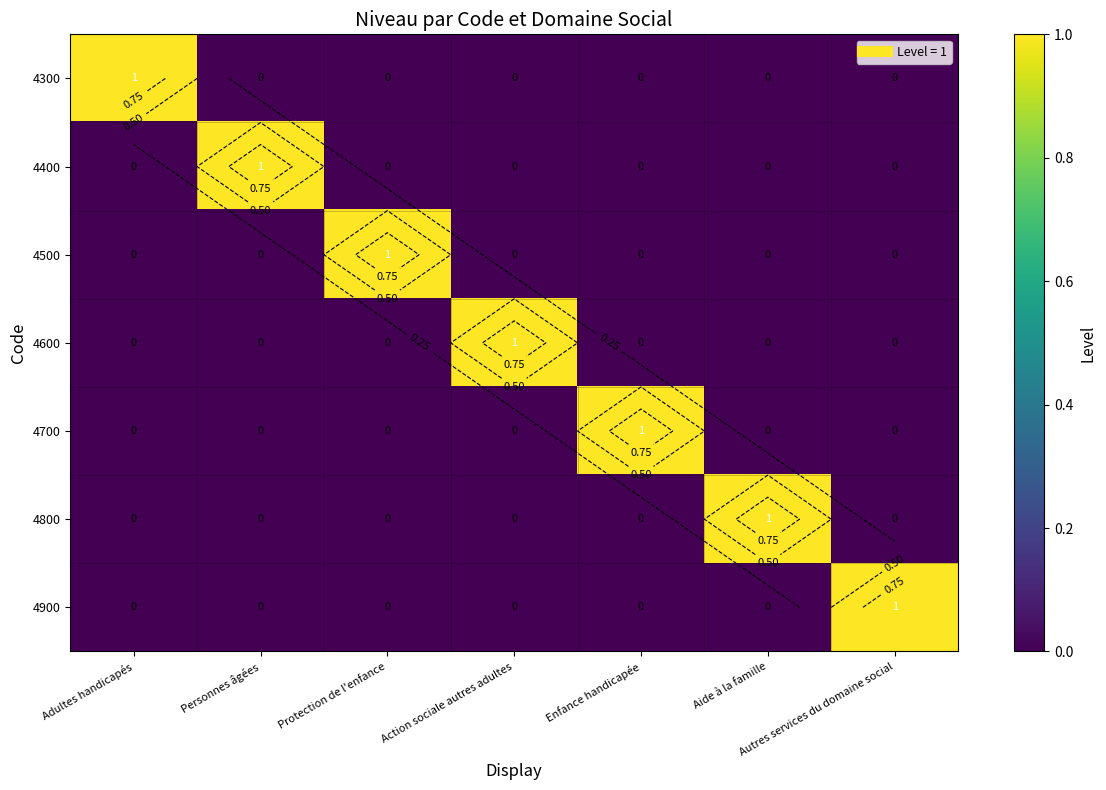

At which category does the chart reach its peak across all series?

Adultes handicapés